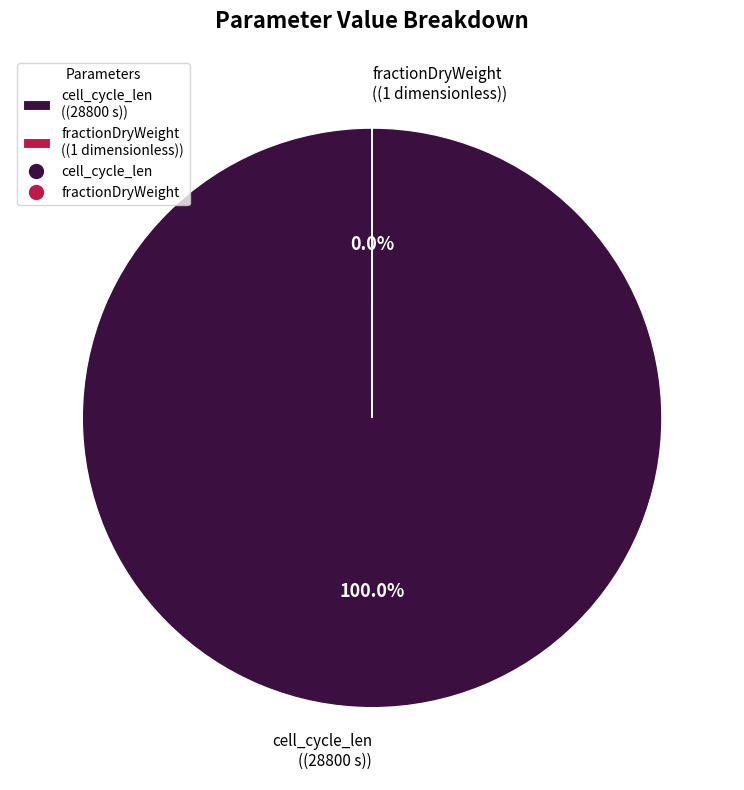

Between cell_cycle_len and fractionDryWeight, which is larger?

cell_cycle_len